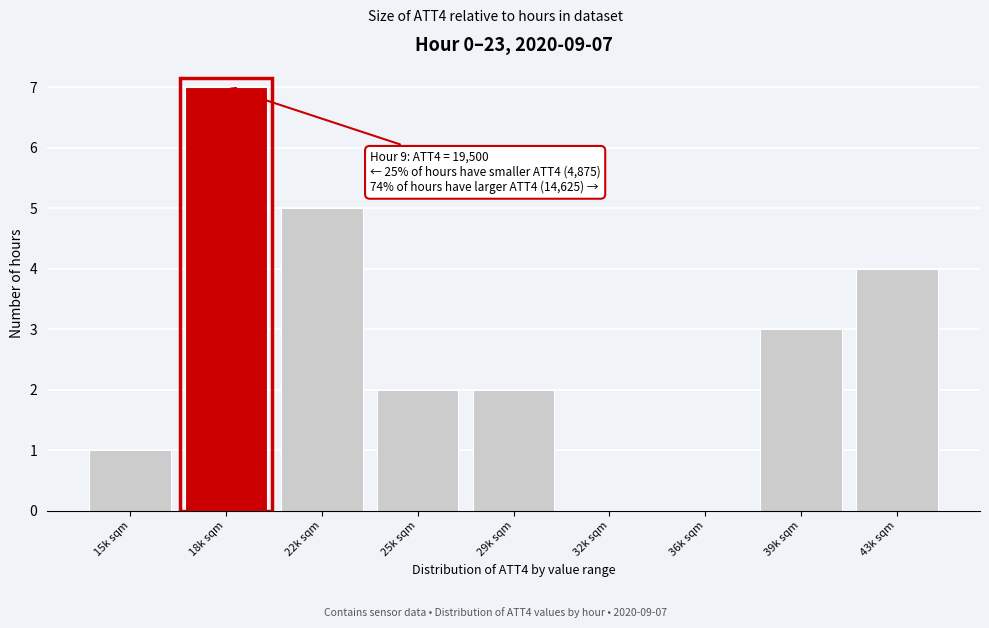

Reading right to left, transcribe all the data shown in this chart.

43k sqm=4	39k sqm=3	36k sqm=0	32k sqm=0	29k sqm=2	25k sqm=2	22k sqm=5	18k sqm=7	15k sqm=1